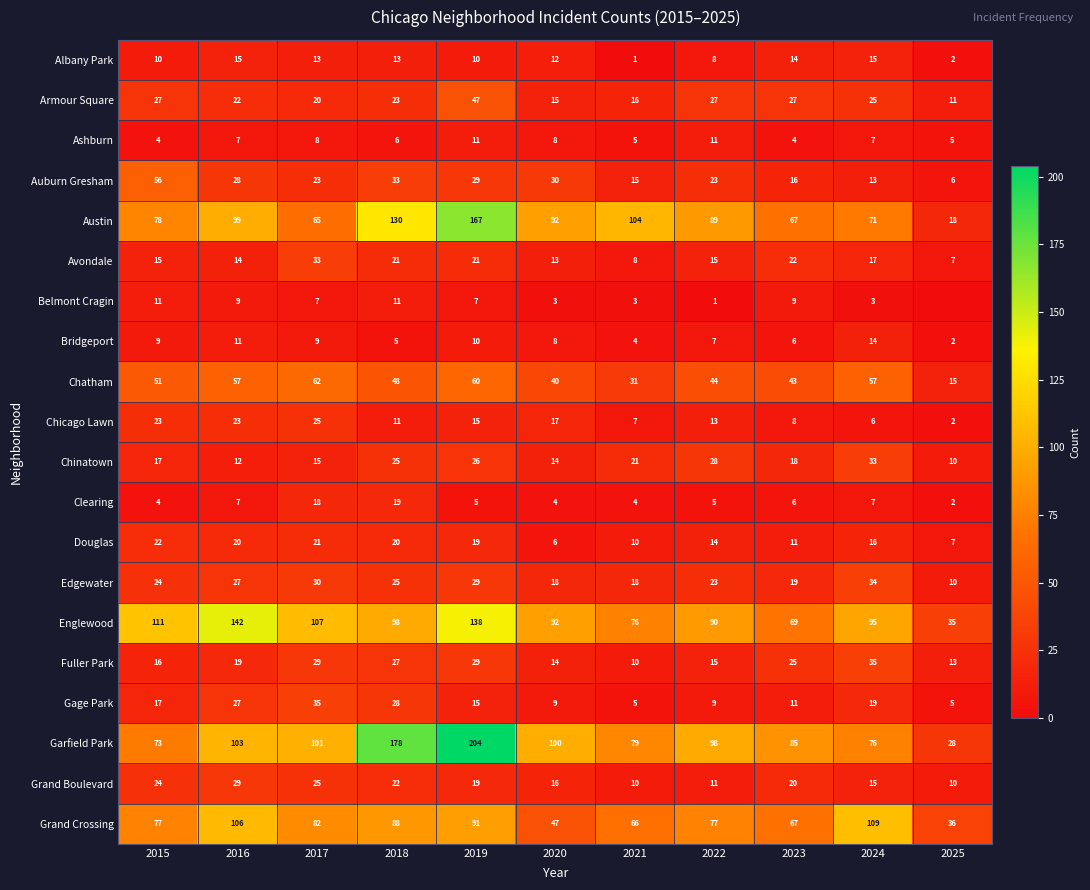

What is the greatest value displayed?

204